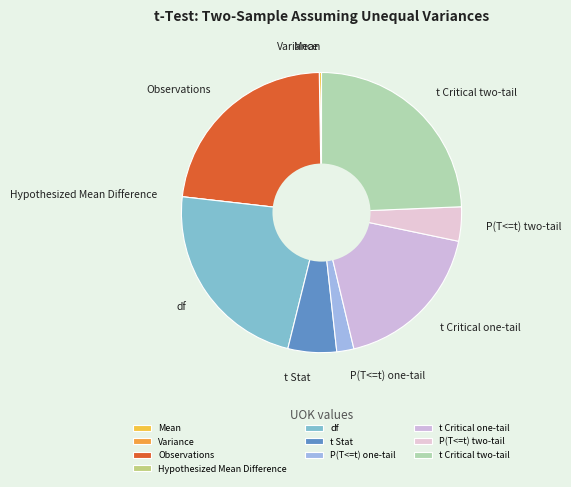

Combined, do P(T<=t) two-tail and P(T<=t) one-tail account for over 50%?

No